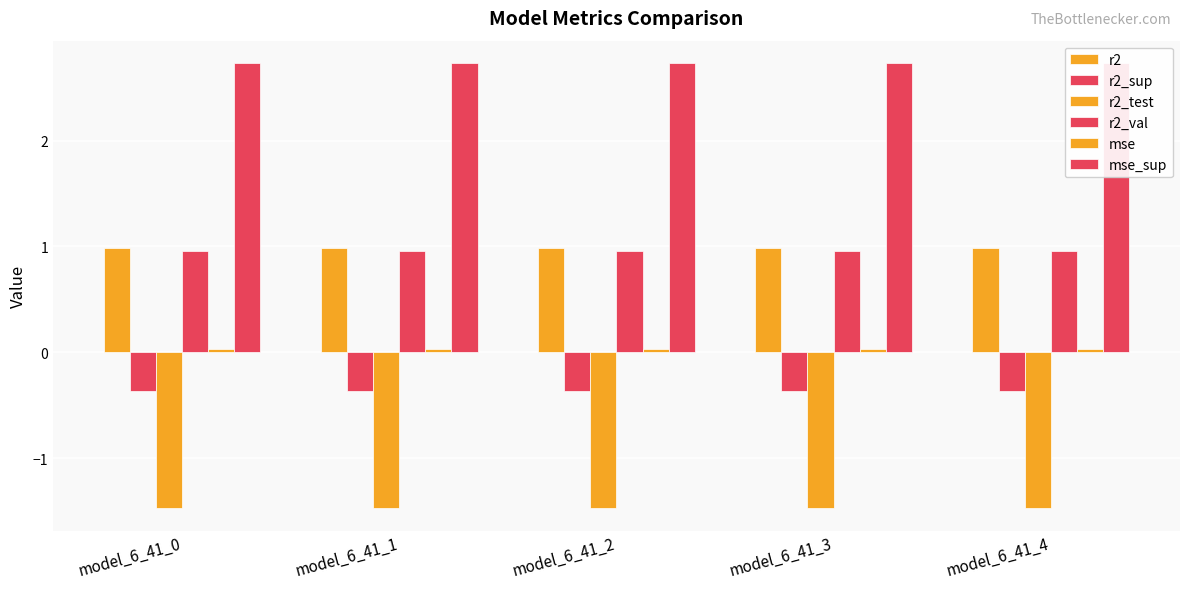

What is the sum of the r2 values at model_6_41_0 and model_6_41_1?

2.0